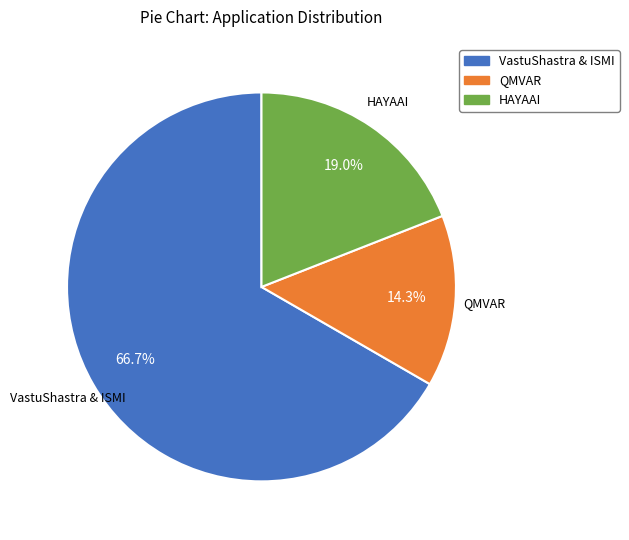

How many slices are in this pie chart?

3